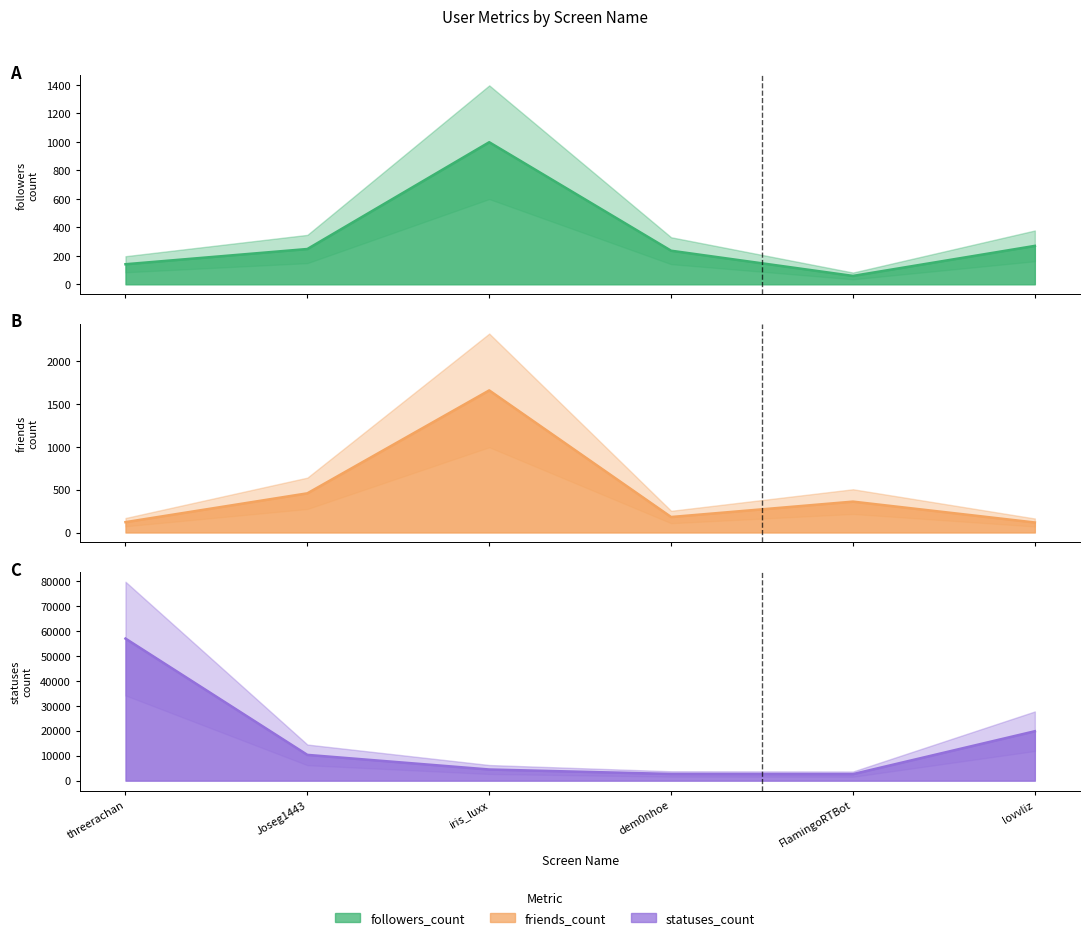

In friends_count line, how many points are higher than both neighbors (excluding endpoints)?

2